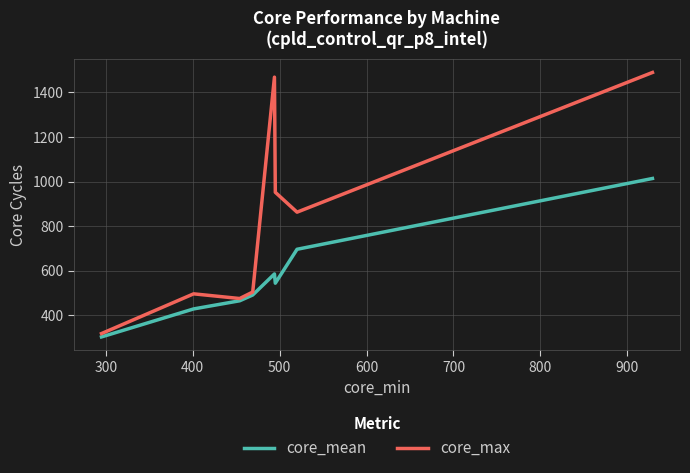

Rank the series by their average value, from highest to lowest.

core_max, core_mean